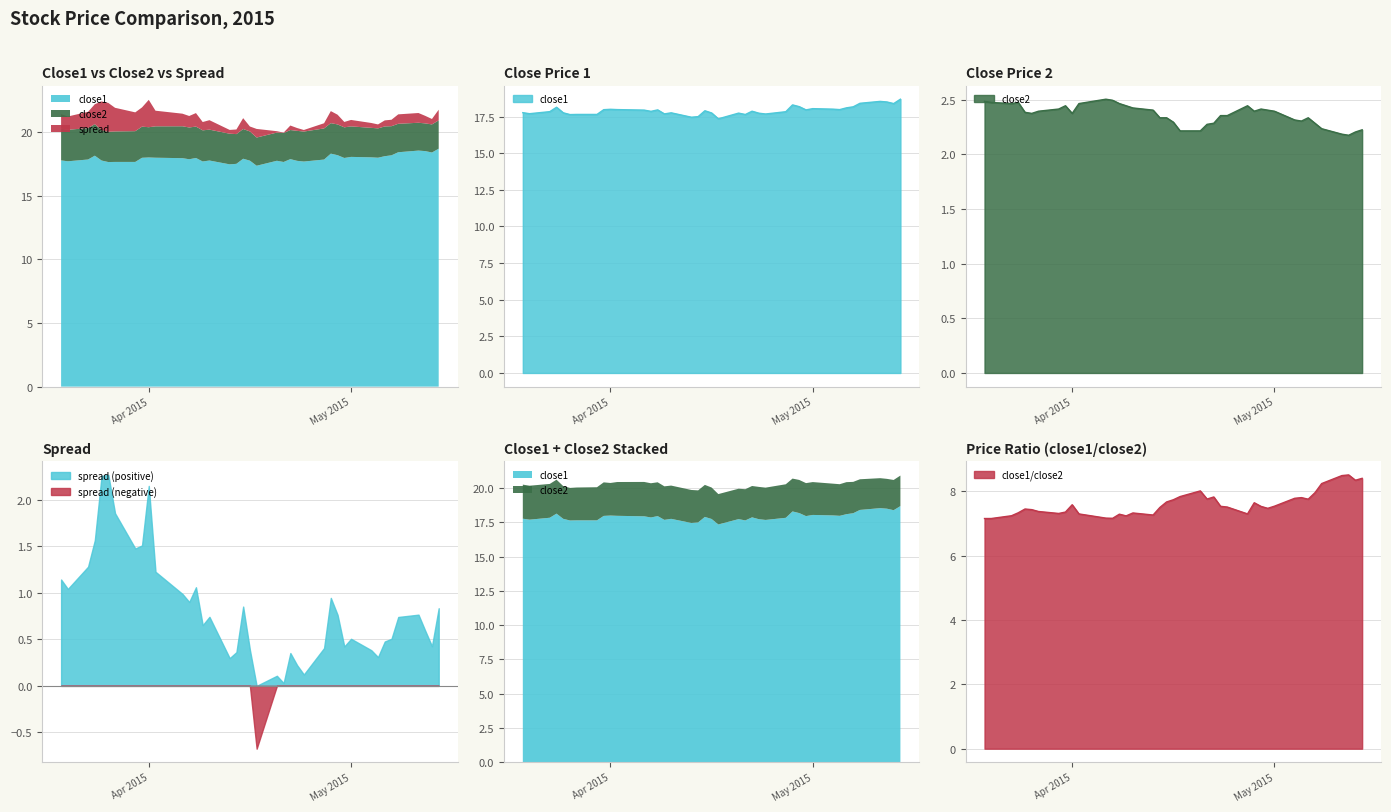

The close1/close2 series shows 7.5 at May 2015. True or false?

True